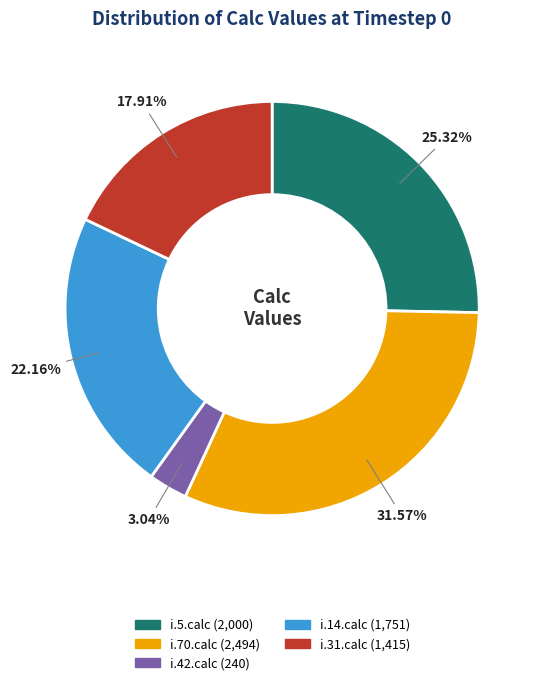

To the nearest percent, what portion does i.5.calc represent?

25%